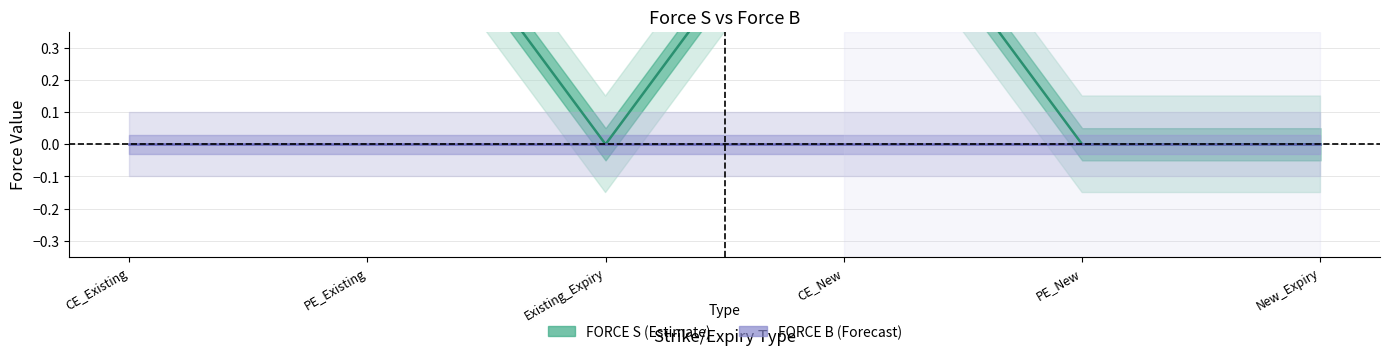

In FORCE S, how many points are higher than both neighbors (excluding endpoints)?

1